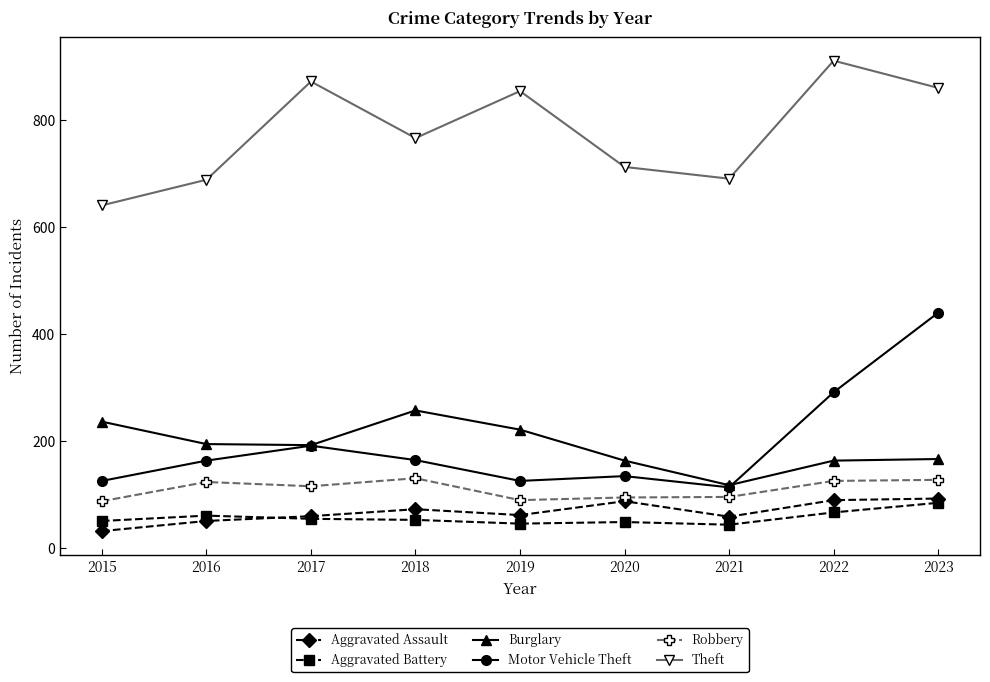

What is the maximum value for Robbery?

130